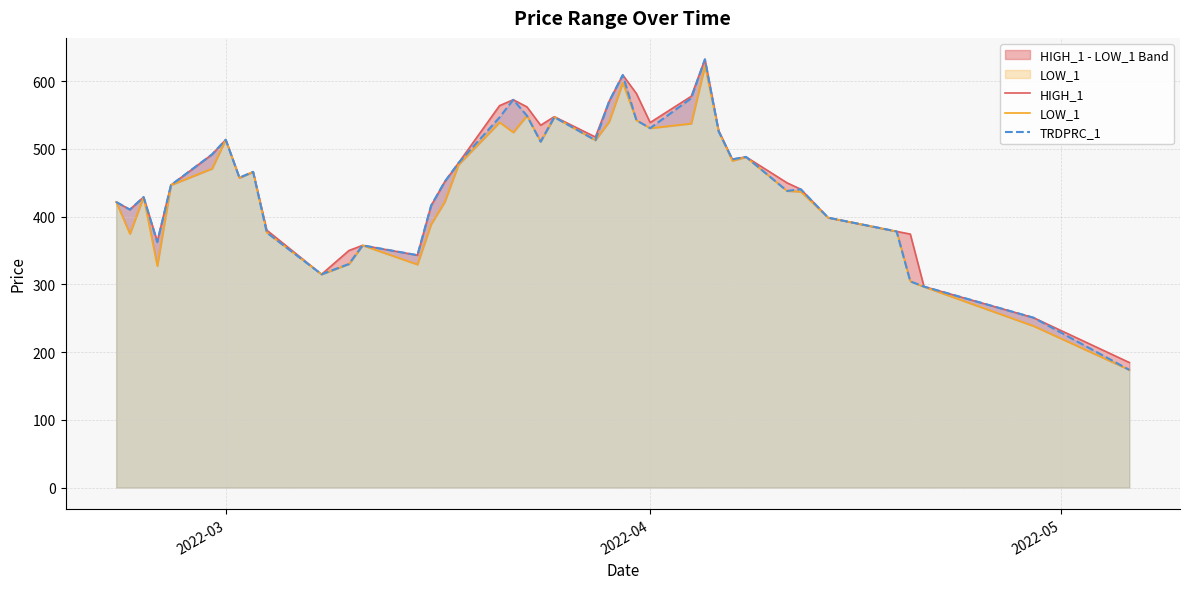

What is the average value of the HIGH_1 series?

454.3